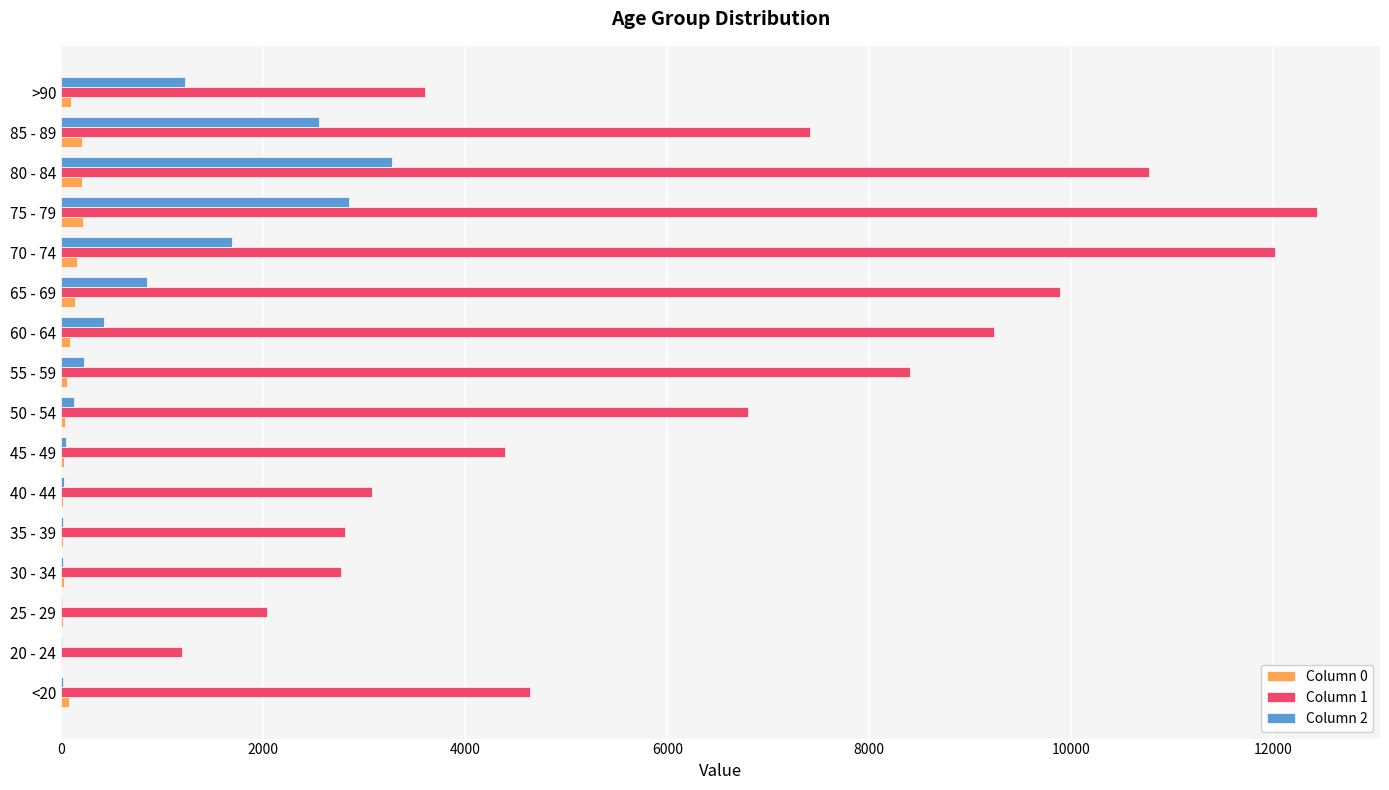

Which series has the largest total across all categories?

Column 1